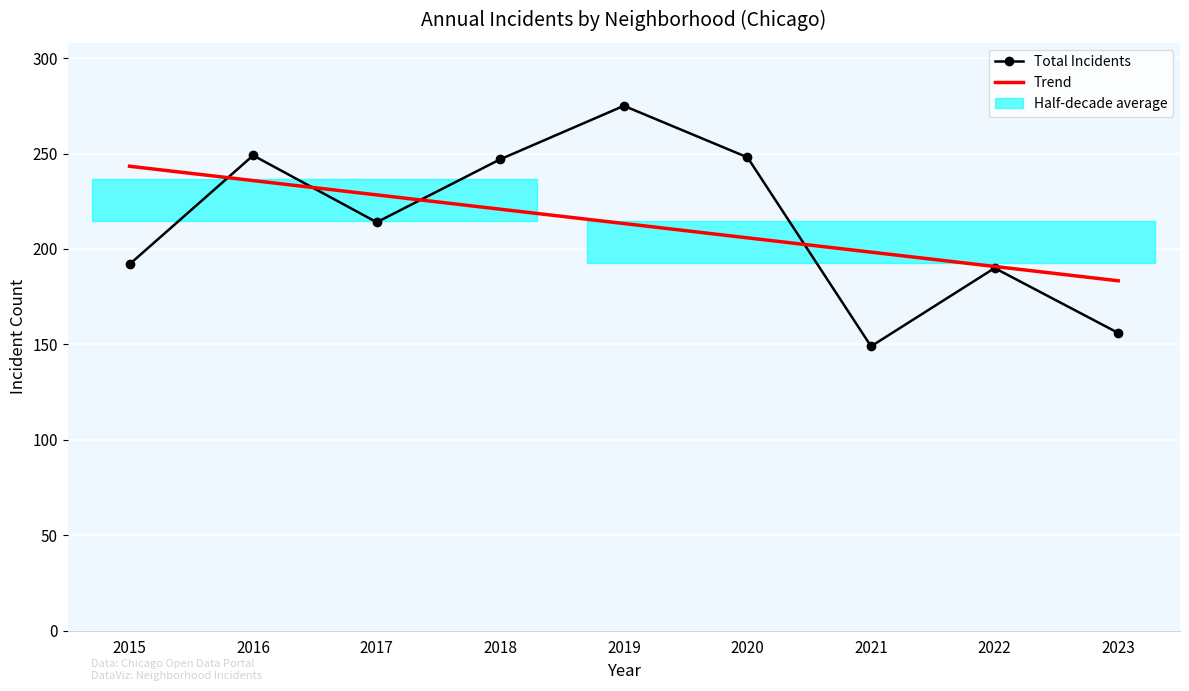

At which category is the sum across all series the highest?

2019